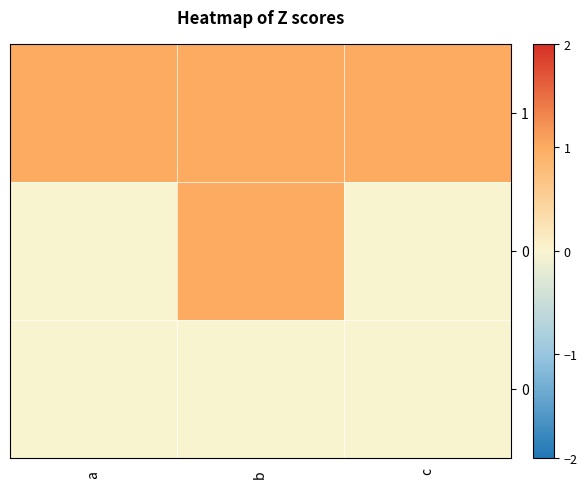

What is the greatest value displayed?

1